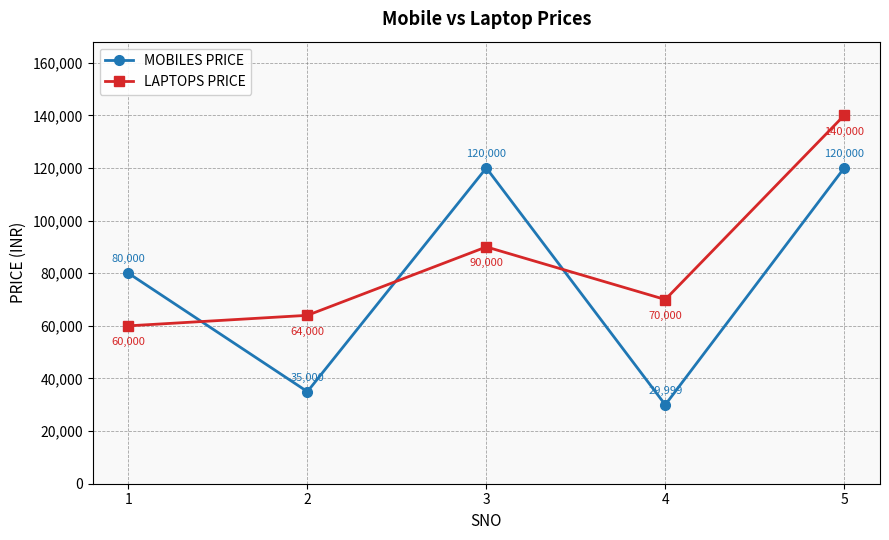

What is the difference between the LAPTOPS PRICE values at 4 and 2?

6000